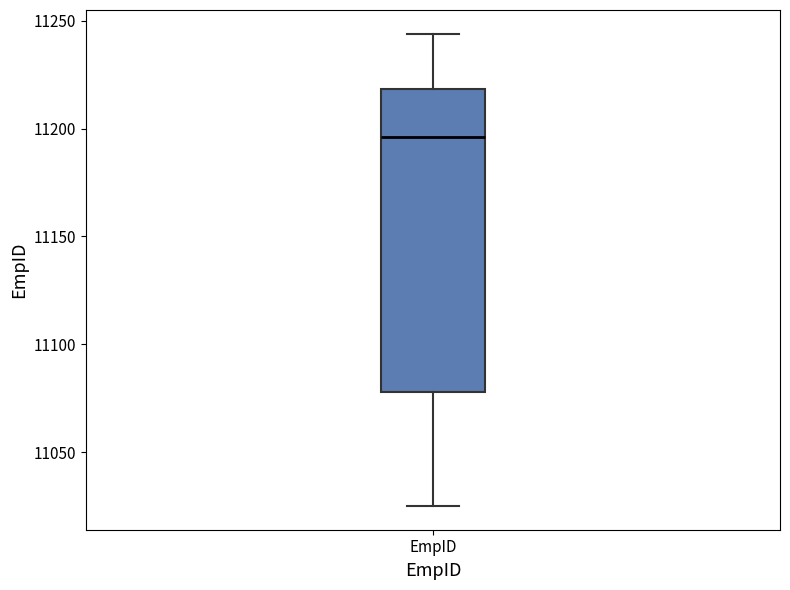

Transcribe this box plot: give where the median line is, the range the box spans, and where the two whiskers end, as read against the y-axis. The values are not printed on the chart, so give them approximately, as read against the axis.

median 11195, box 11080 to 11220, whiskers 11025 to 11245